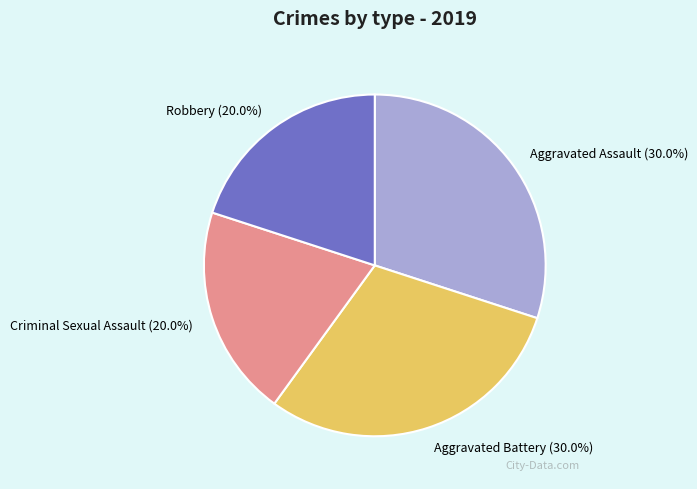

Count the number of slices in the pie.

4